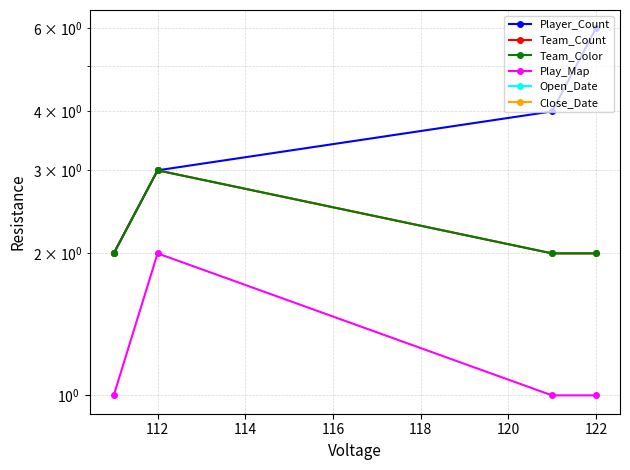

Reading right to left, what are all the values shown in this chart?

Player_Count: 6	4	3	2
Team_Count: 2	2	3	2
Team_Color: 2	2	3	2
Play_Map: 1	1	2	1
Open_Date: 0	0	0	0
Close_Date: 0	0	0	0